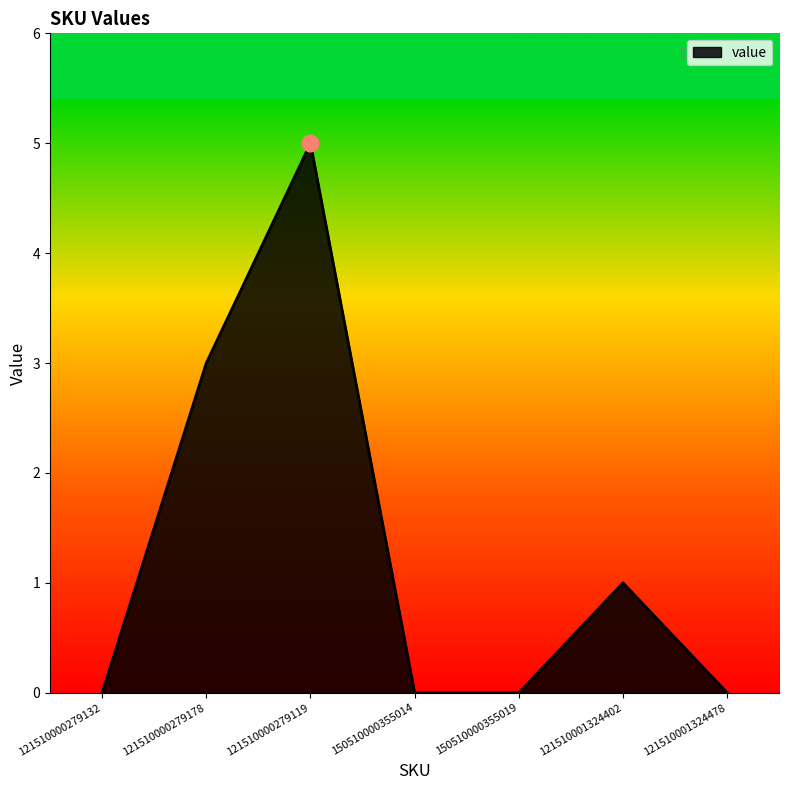

What position from the right is 121510000279119?

5